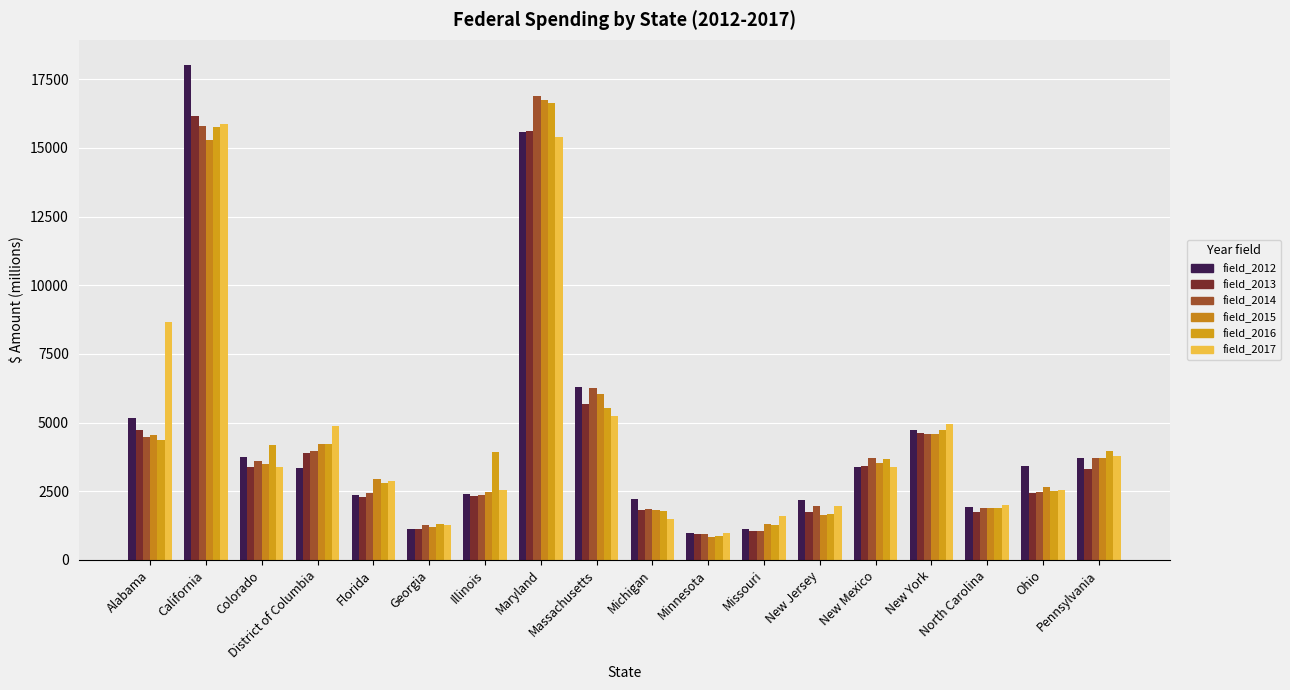

True or false: field_2016 has a value of 21033.5 at California.

False